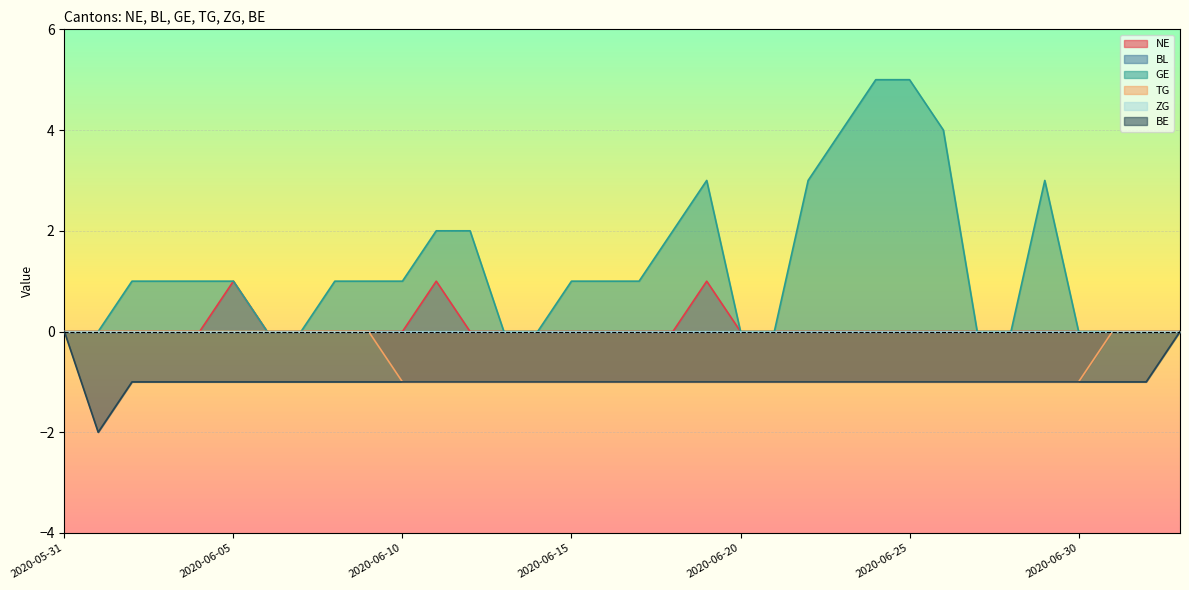

True or false: TG and NE intersect in this chart.

False